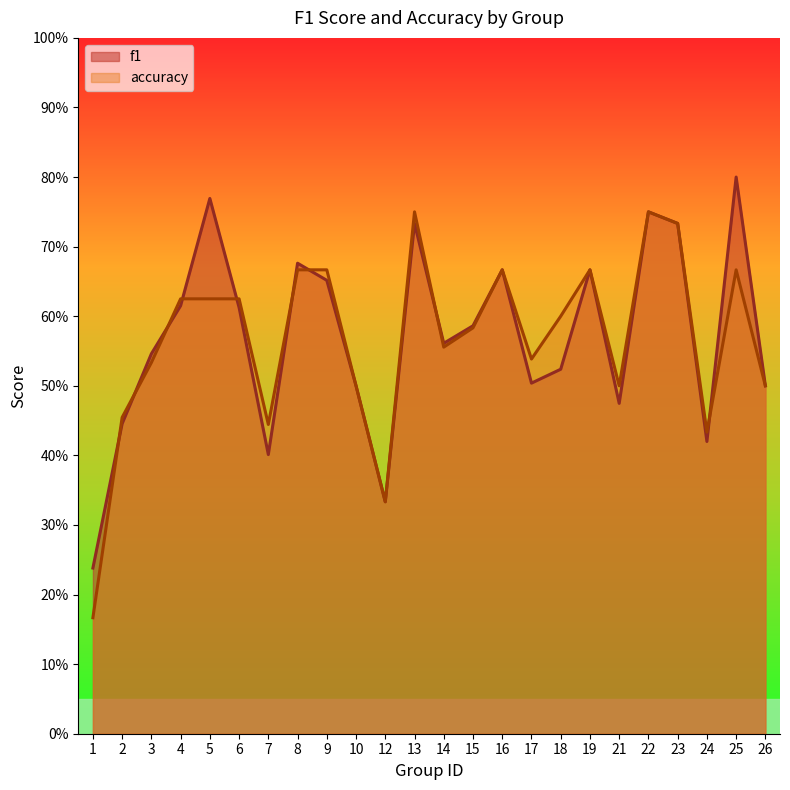

How many times do f1 and accuracy cross each other?

9